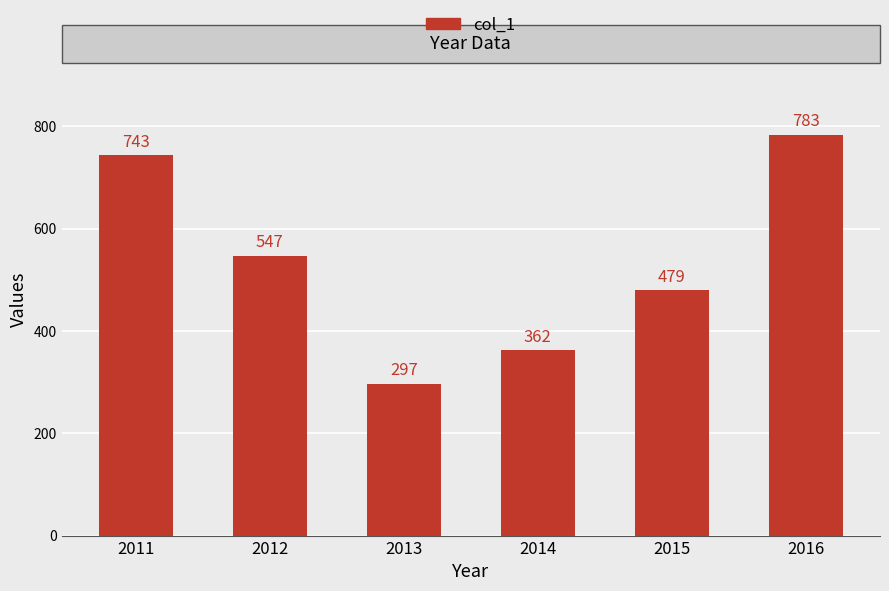

What is the greatest value displayed?

783